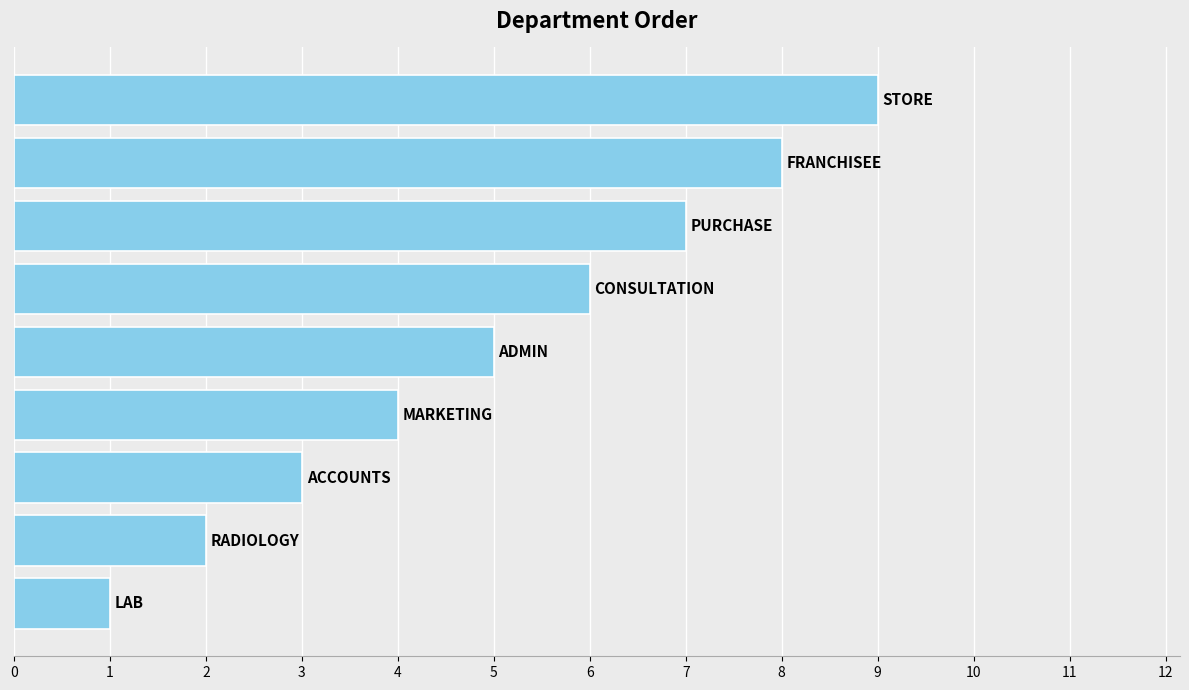

What is the sum of all values?

45